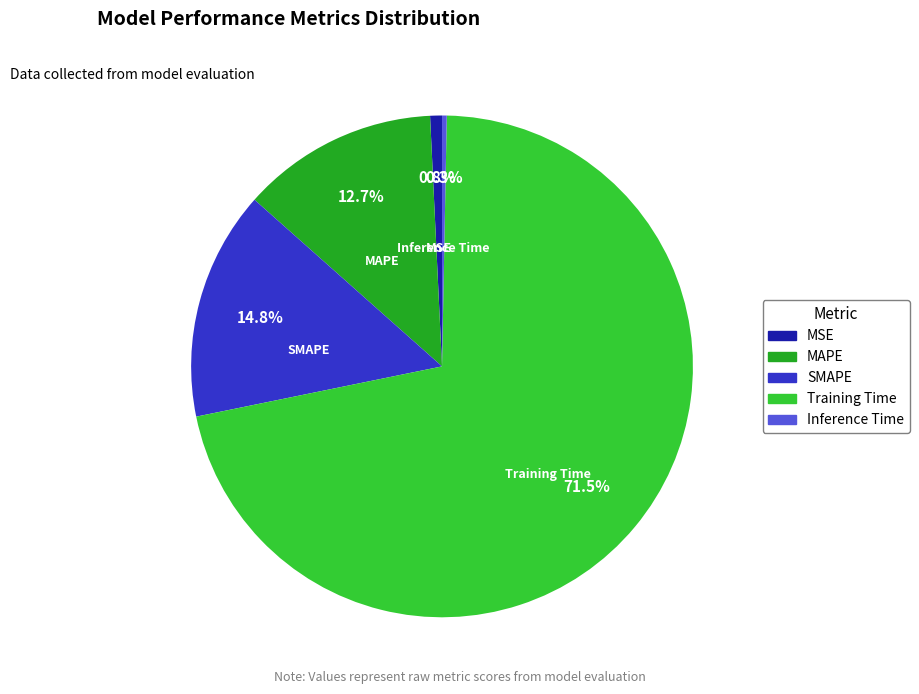

How many segments does this pie chart have?

5